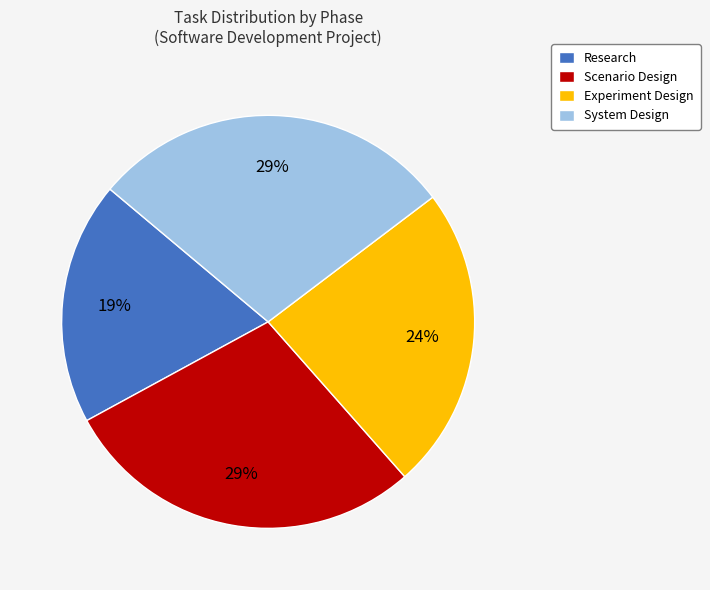

Is it true that Experiment Design is 44% of the pie?

False